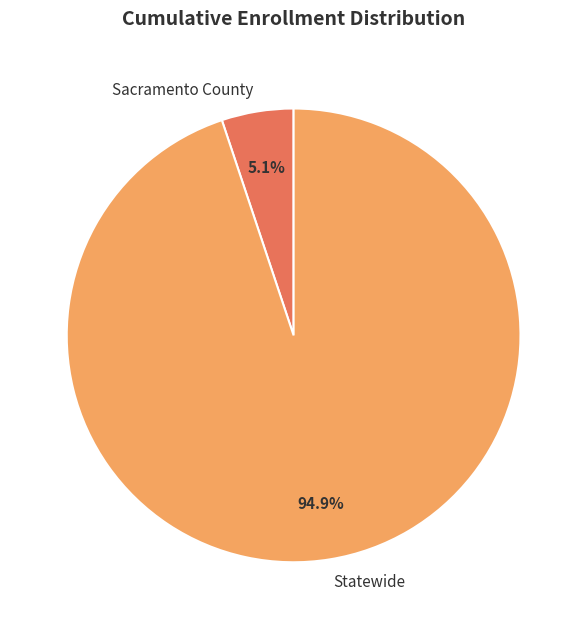

To the nearest percent, what portion does Statewide represent?

95%